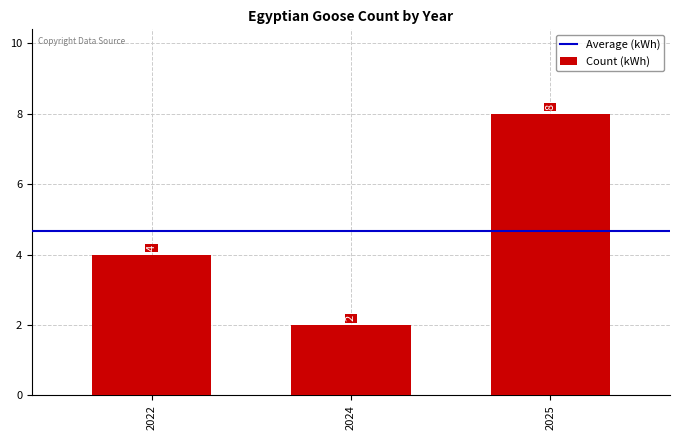

What is the ratio of the value at 2025 to the value at 2024?

4.0